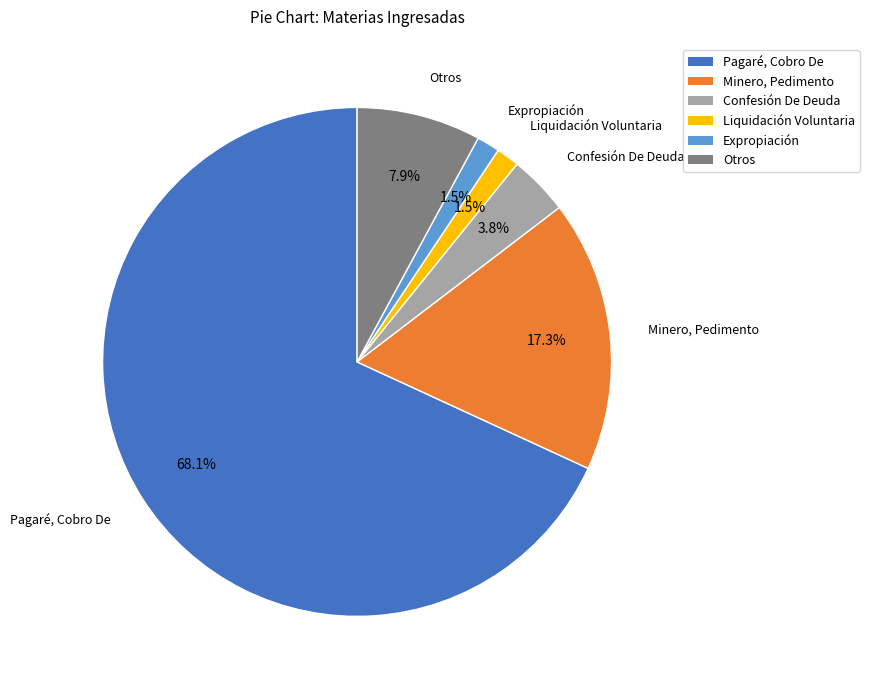

Combined, what portion of the pie is Otros and Expropiación?

9.4%